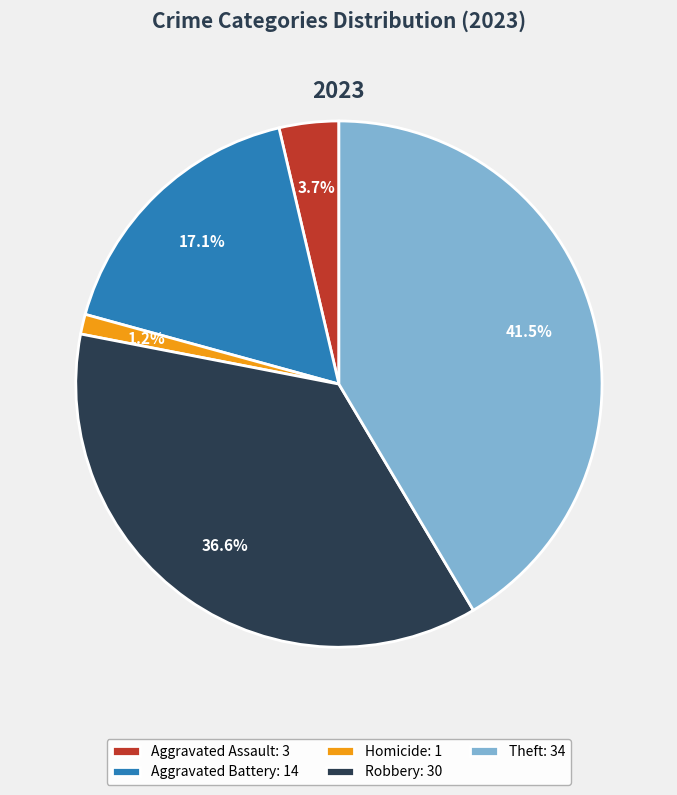

How many segments does this pie chart have?

5